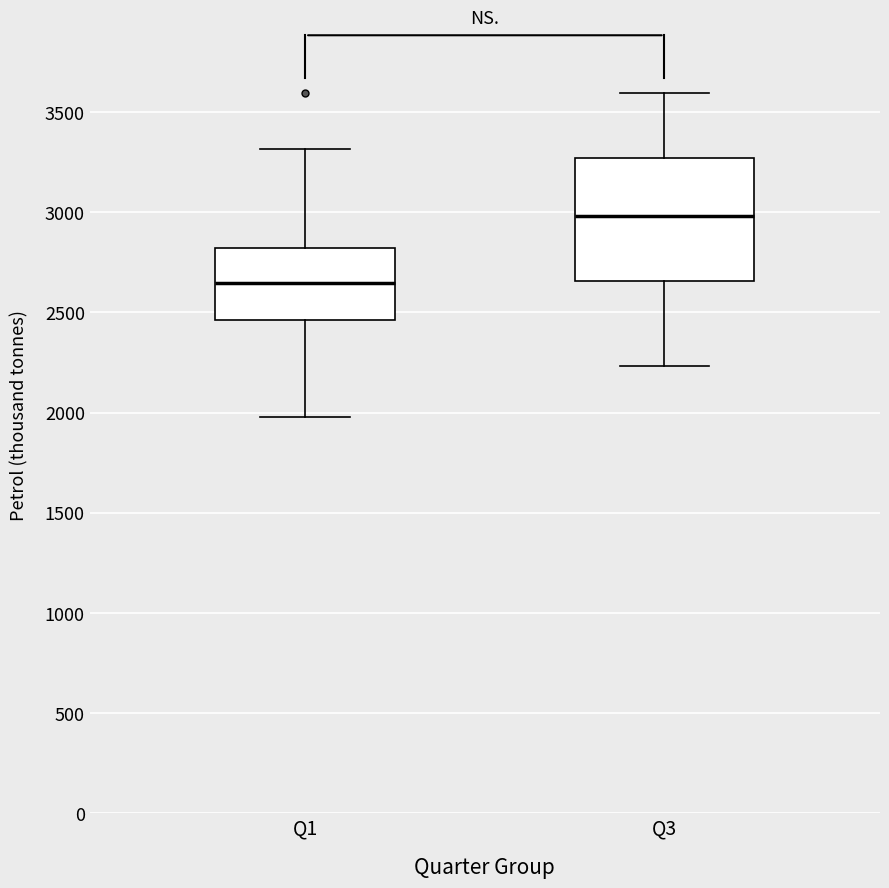

Where is the lower edge of the box for Q1 on the y-axis? The values are not printed on the chart, so give them approximately, as read against the axis.

2450